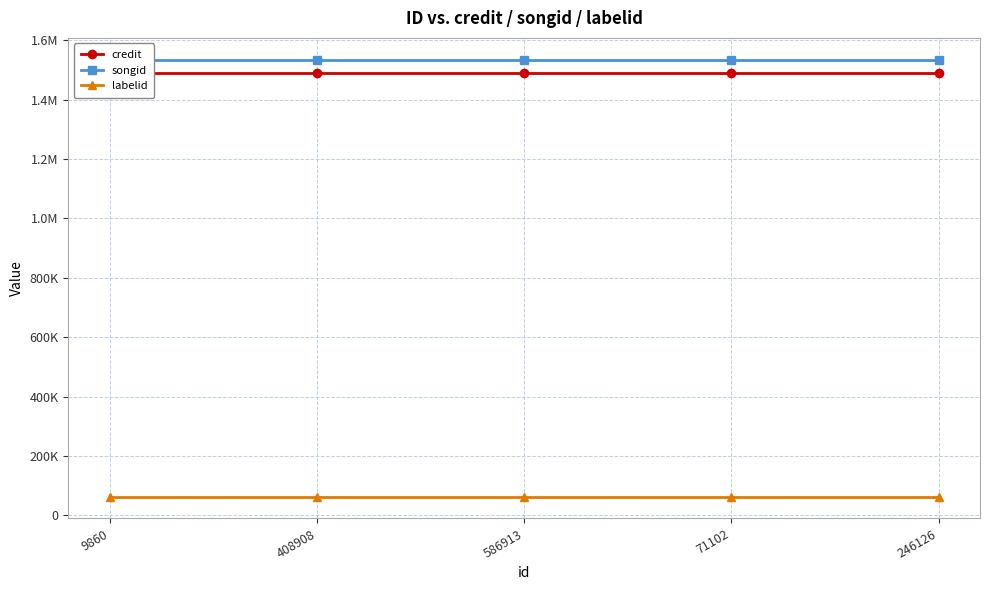

What is the average value of the credit series?

1491084